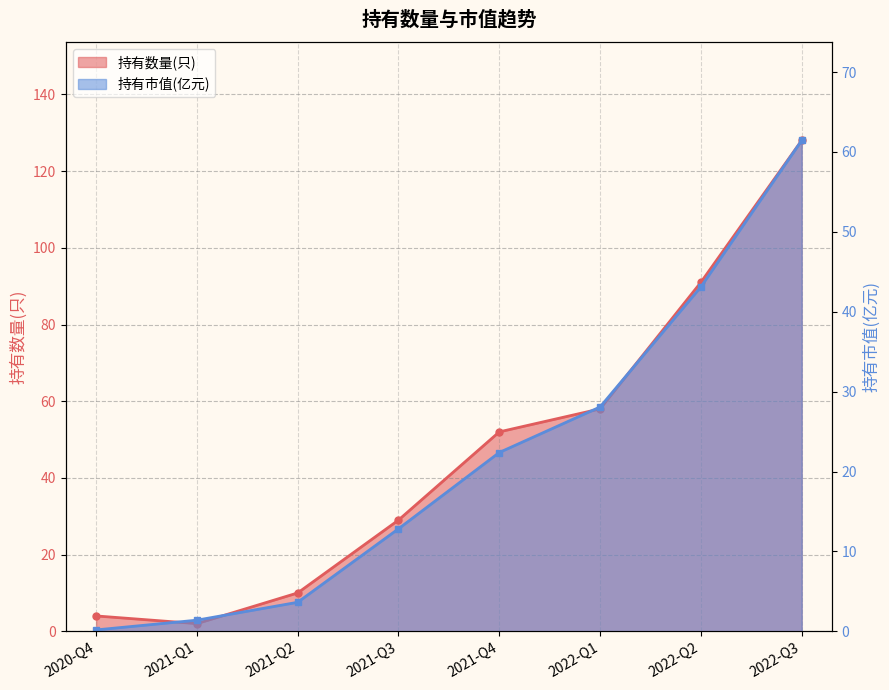

Reading right to left, extract all data points from this chart.

持有数量(只): 128.0	91.0	58.0	52.0	29.0	10.0	2.0	4.0
持有市值(亿元): 61.4	43.1	28.1	22.4	12.8	3.6	1.4	0.2